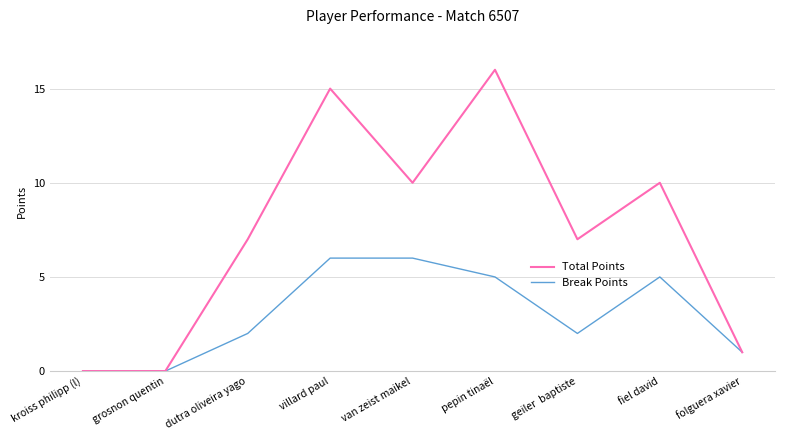

What is the difference between the Total Points values at folguera xavier and pepin tinaël?

15